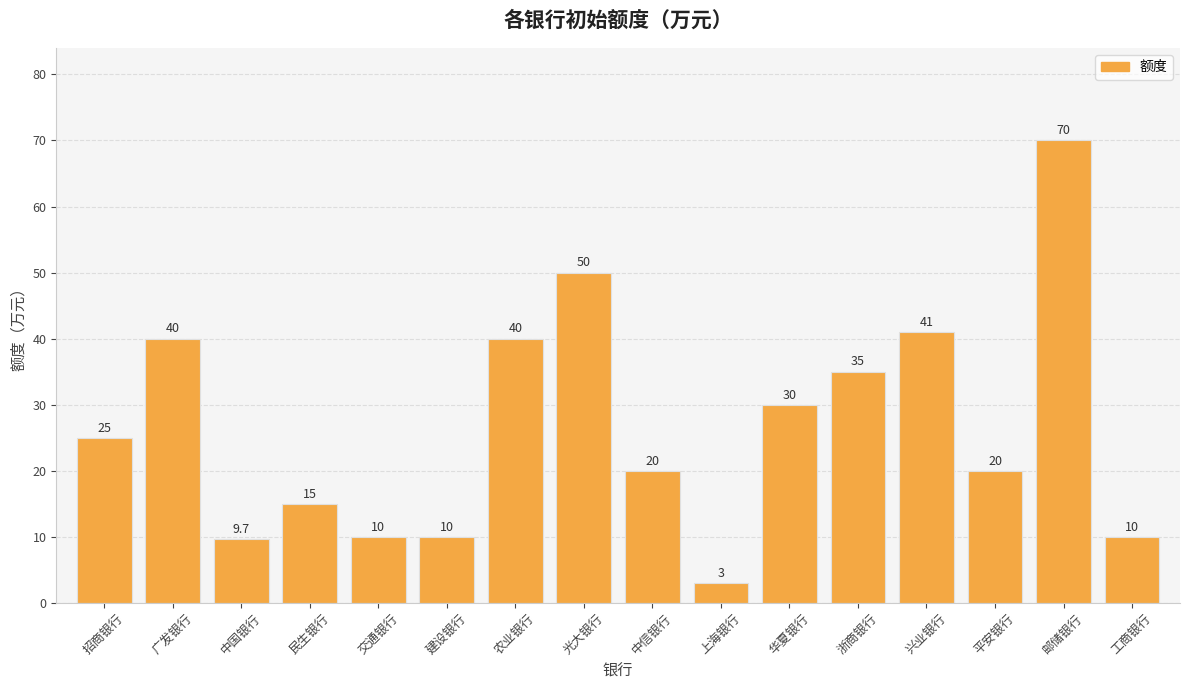

At which category does the chart reach its peak across all series?

邮储银行